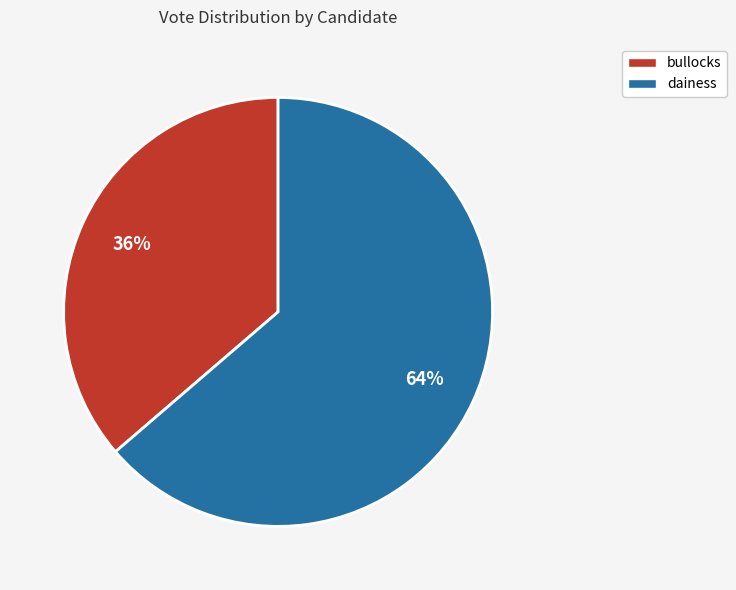

To the nearest percent, what is the average slice percentage?

50%